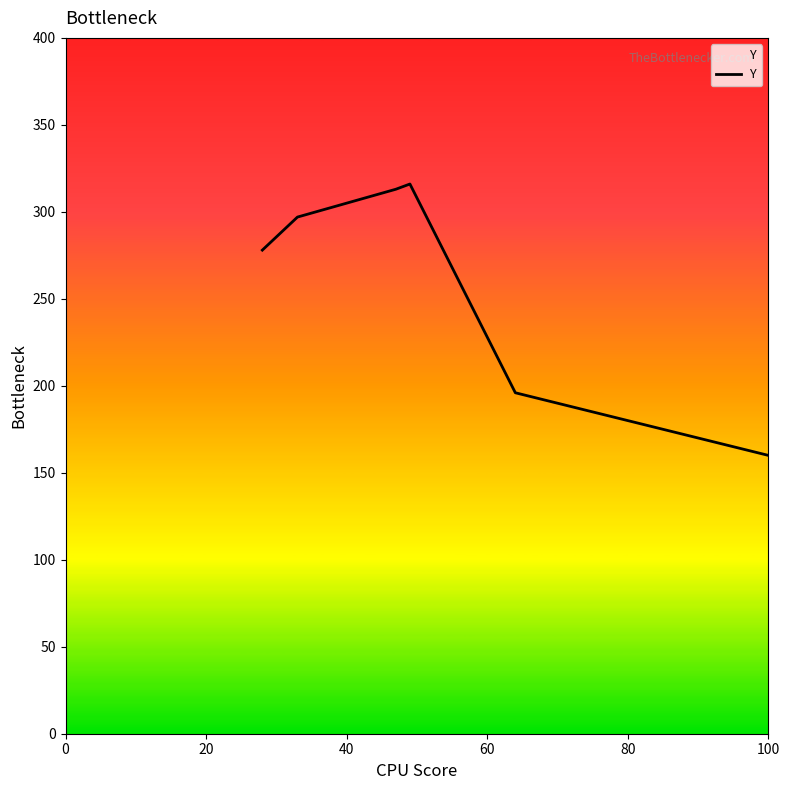

True or false: there are more than 1 points higher than both neighbors.

True